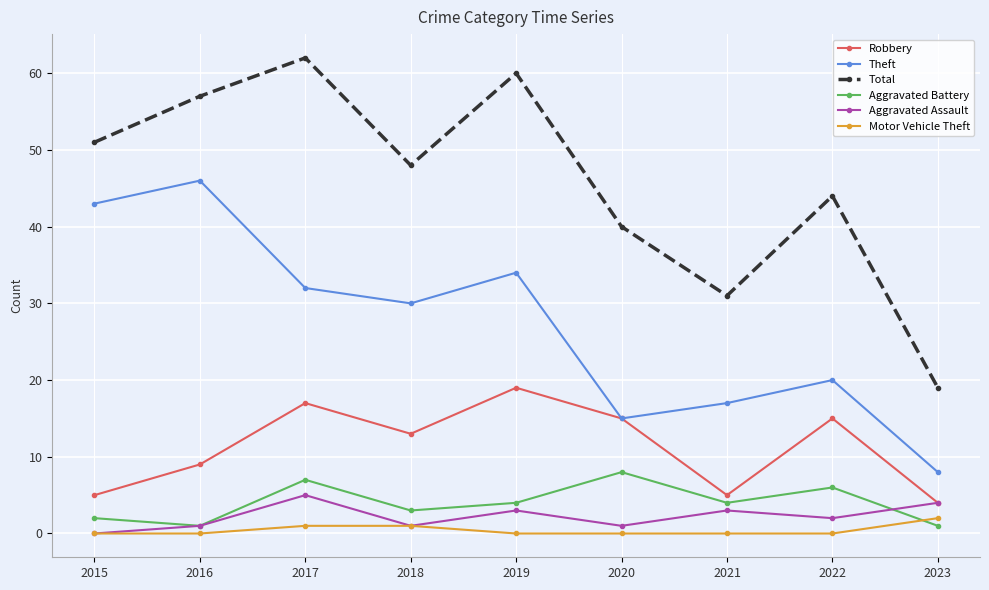

What is the difference between the maximum and minimum values in the Aggravated Assault series?

5